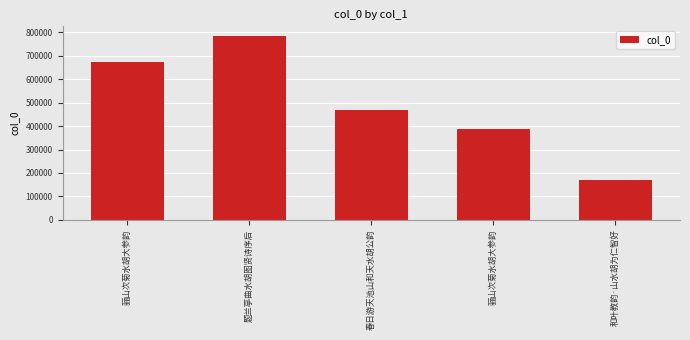

Where is the data nearest to the value 478332?

春日游天池山和天水胡公韵